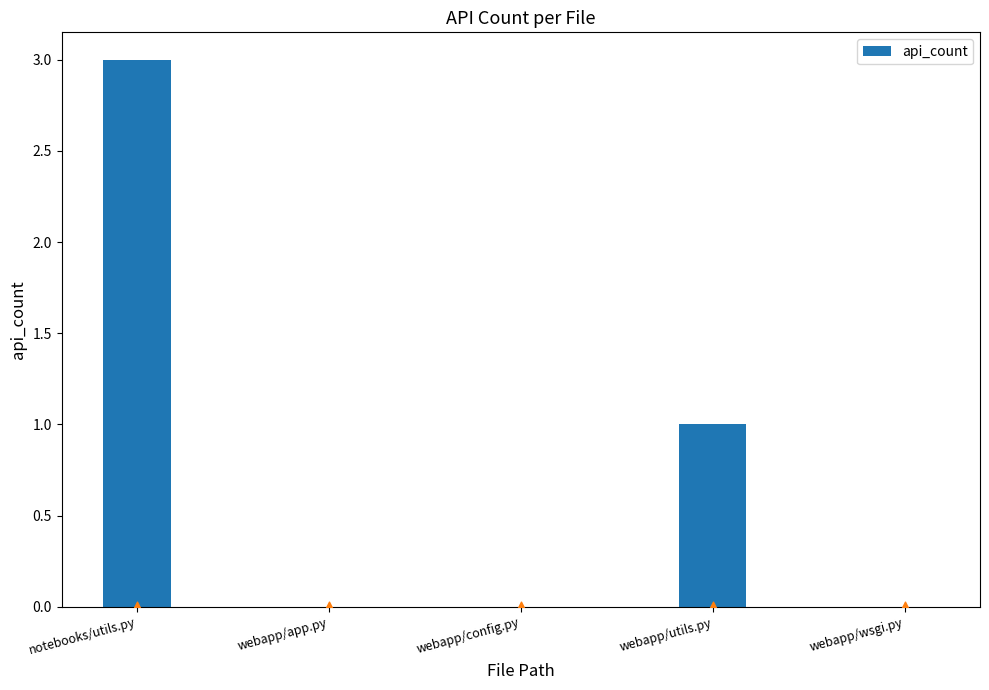

Between webapp/wsgi.py and webapp/config.py, which is larger?

webapp/wsgi.py